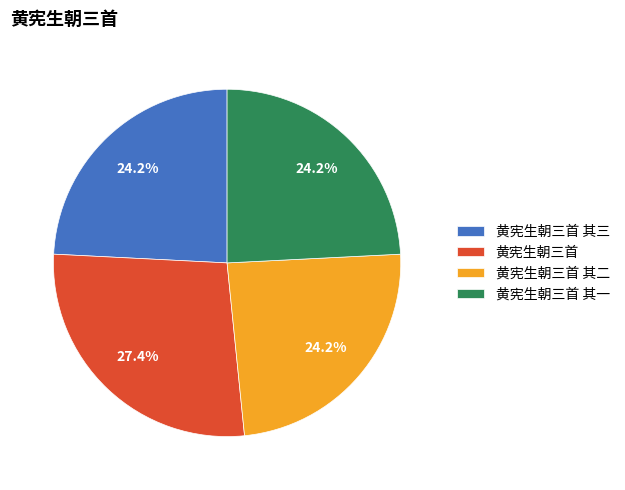

Which slice is the largest?

黄宪生朝三首